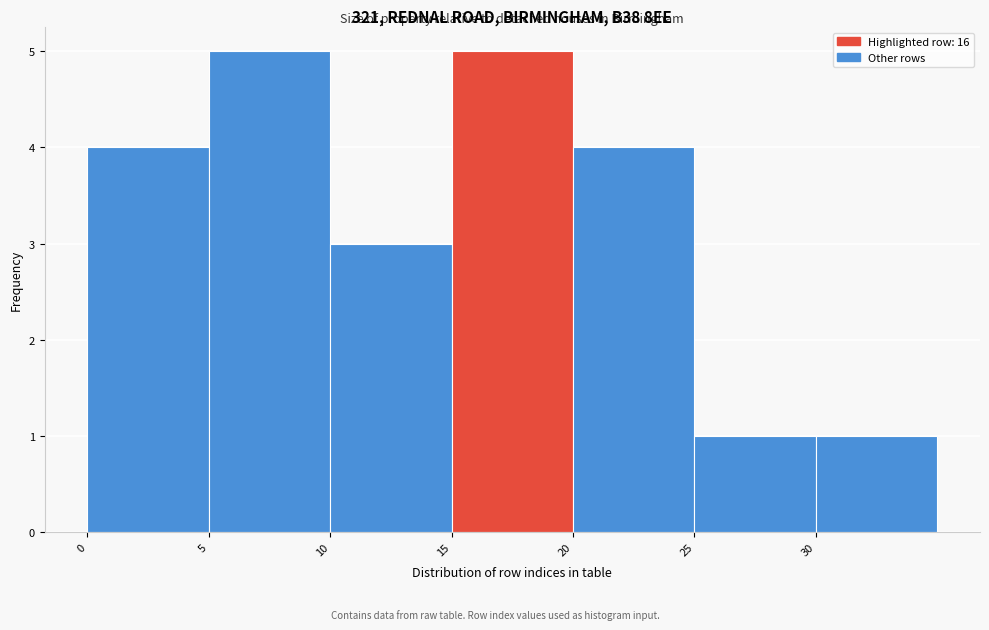

Reading left to right, transcribe this chart: for each bar, give the range it covers on the x-axis and its height. The values are not printed on the chart, so give them approximately, as read against the axis.

0 to 5: 4
5 to 10: 5
10 to 15: 3
15 to 20: 5
20 to 25: 4
25 to 30: 1
30 to 35: 1